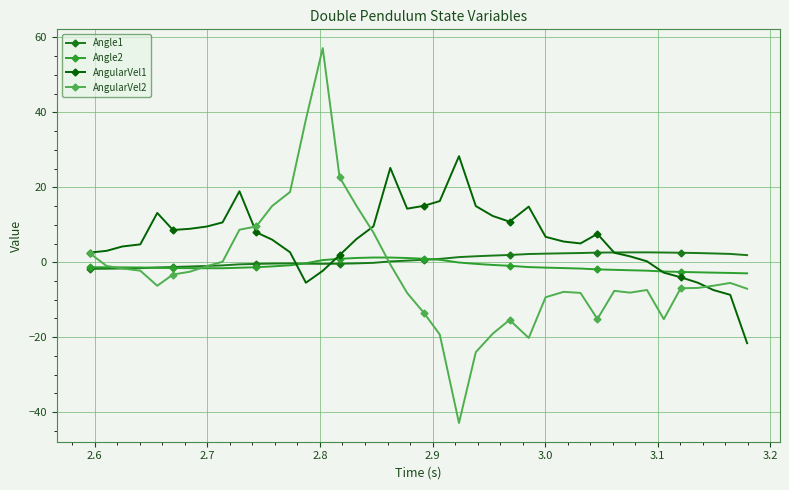

What is the greatest value displayed?

57.2